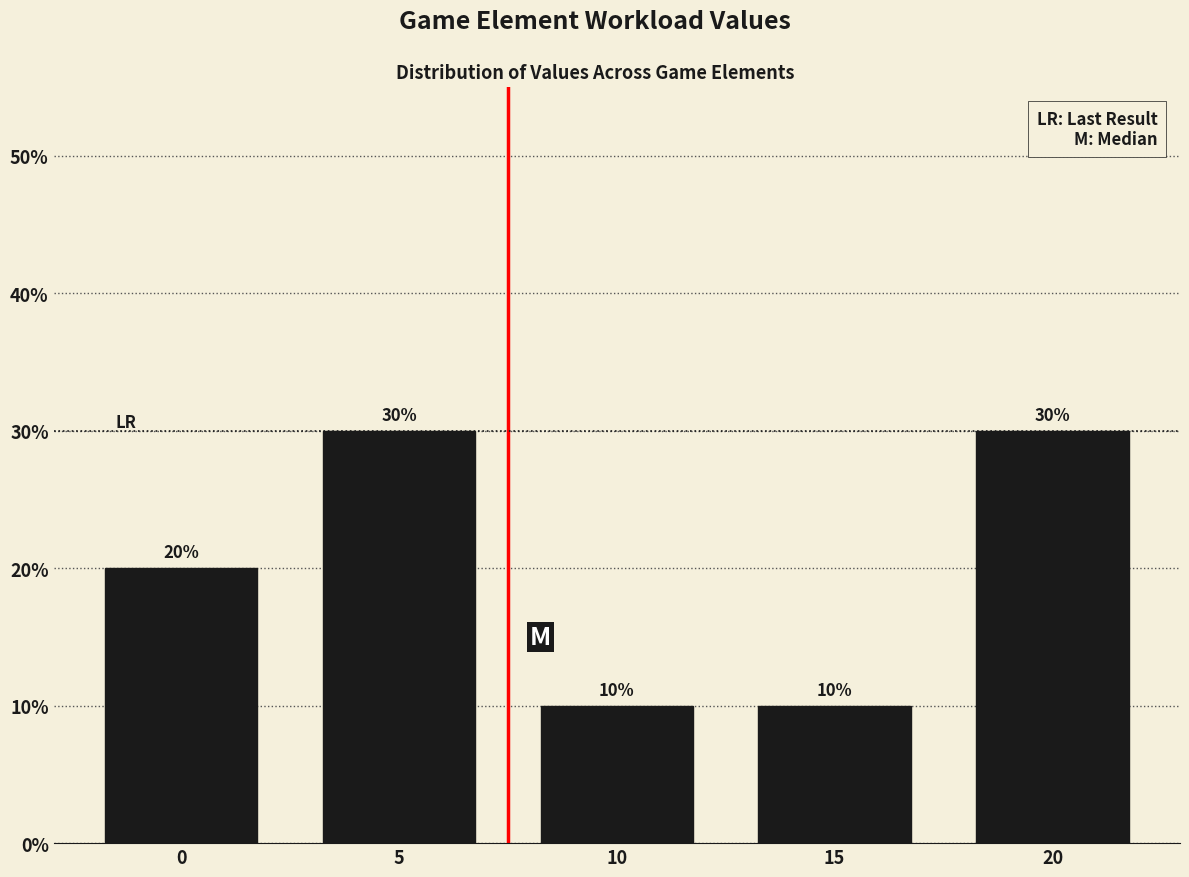

Reading left to right, transcribe all the data shown in this chart.

20	30	10	10	30